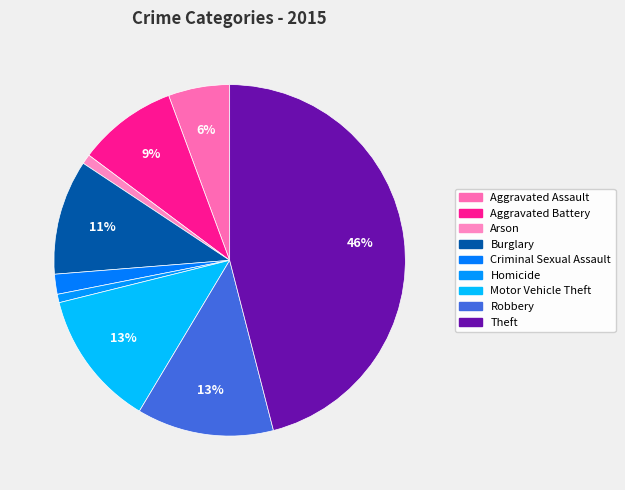

What percentage is the Burglary slice, to the nearest percent?

11%